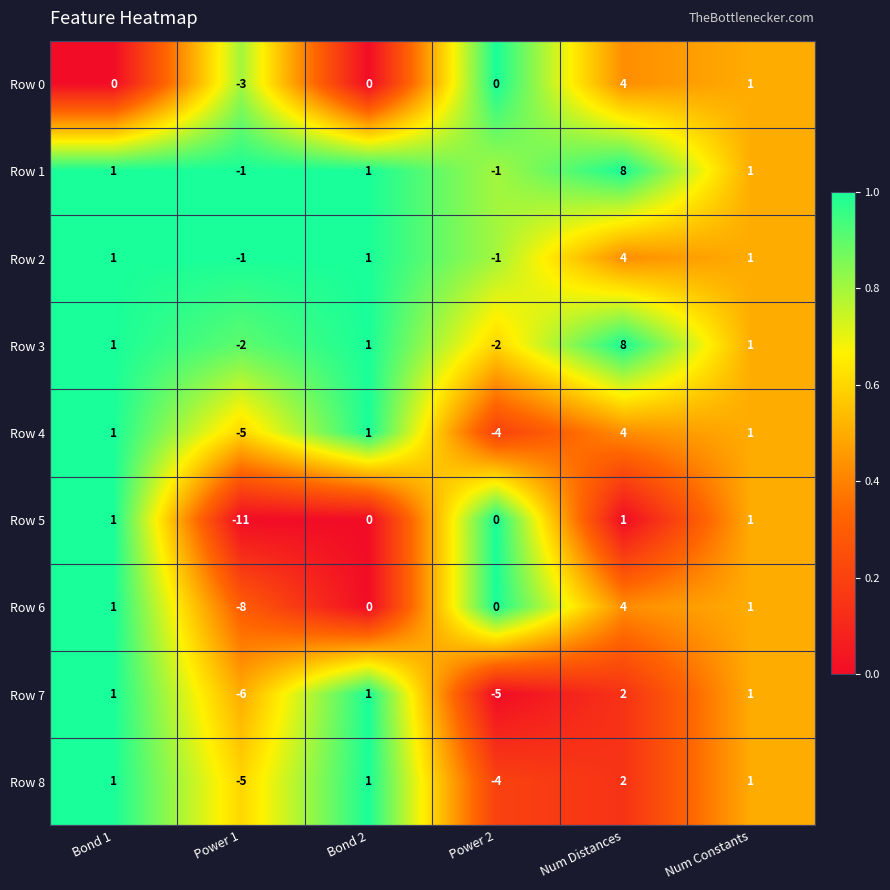

What is the difference between the Row 4 values at Bond 1 and Power 1?

6